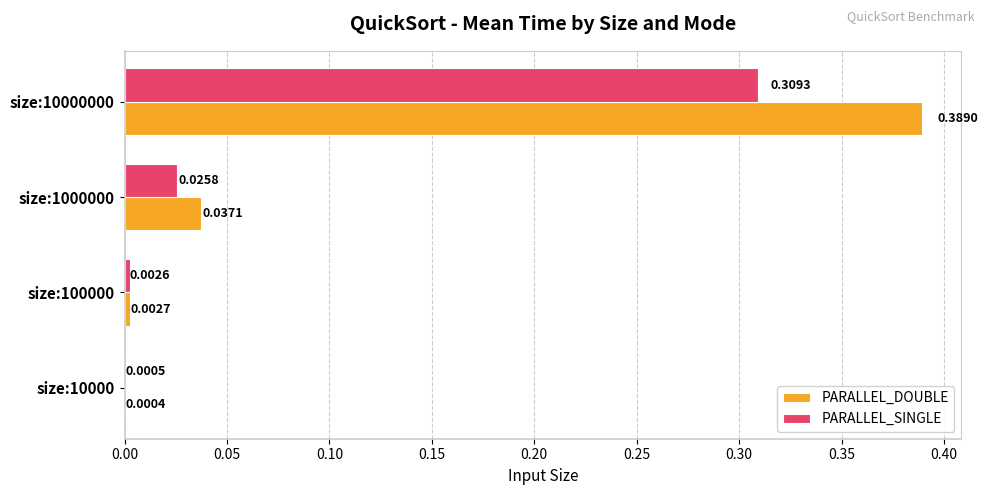

Is the value of PARALLEL_SINGLE at size:10000 greater than the value of PARALLEL_DOUBLE at size:10000?

Yes